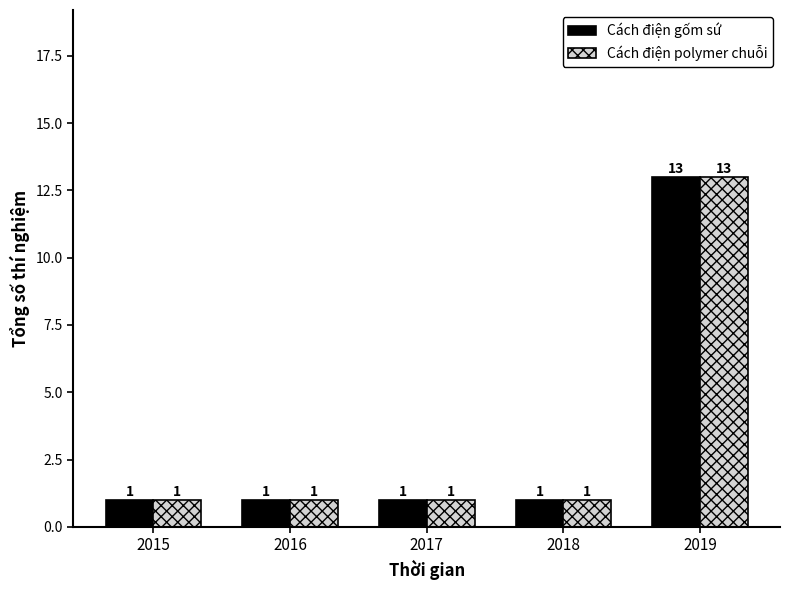

What is the value of the Cách điện polymer chuỗi bar at the 4th from the left?

1